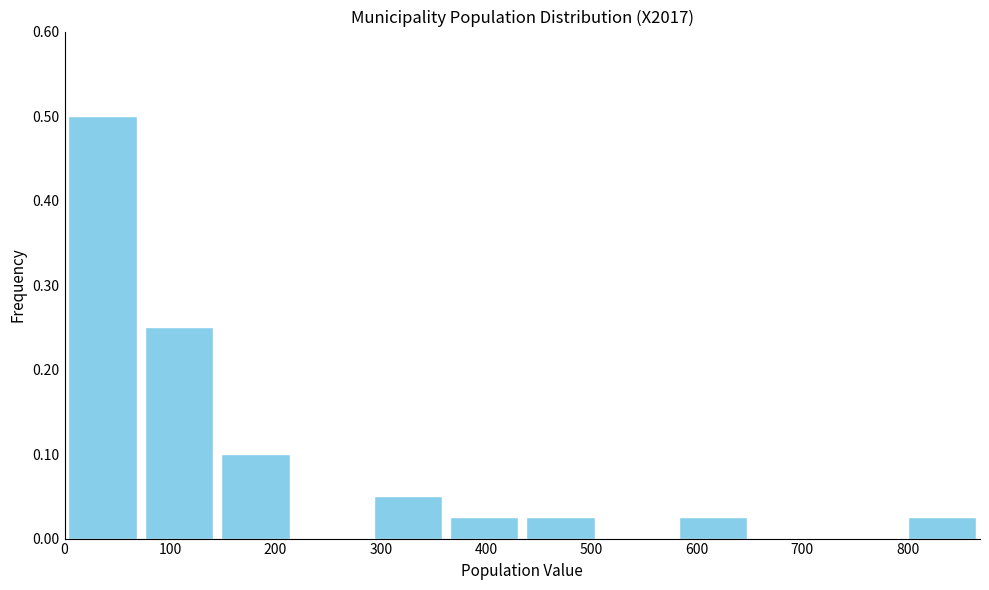

Reading left to right, transcribe this chart: for each bar, give the range it covers on the x-axis and its height. Neither the bar edges nor the heights are printed on the chart, so give them approximately, as read against the axes.

0 to 70: 0.50
70 to 140: 0.25
140 to 220: 0.10
220 to 290: 0
290 to 360: 0.05
360 to 430: 0.03
430 to 510: 0.03
510 to 580: 0
580 to 650: 0.03
650 to 720: 0
720 to 800: 0
800 to 870: 0.03